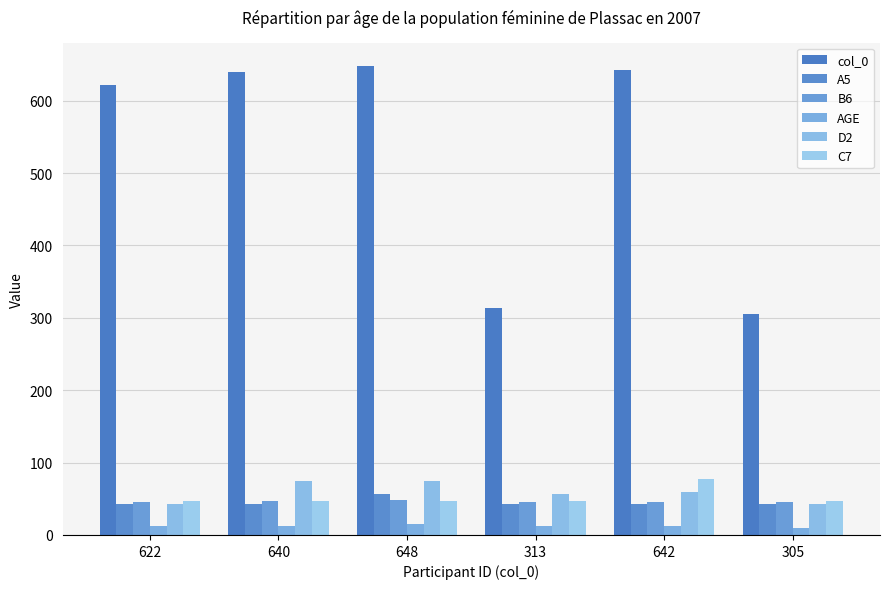

What are all the series names shown in the legend?

col_0, A5, B6, AGE, D2, C7